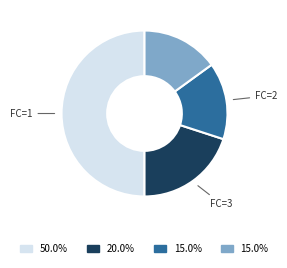

How many segments does this pie chart have?

4